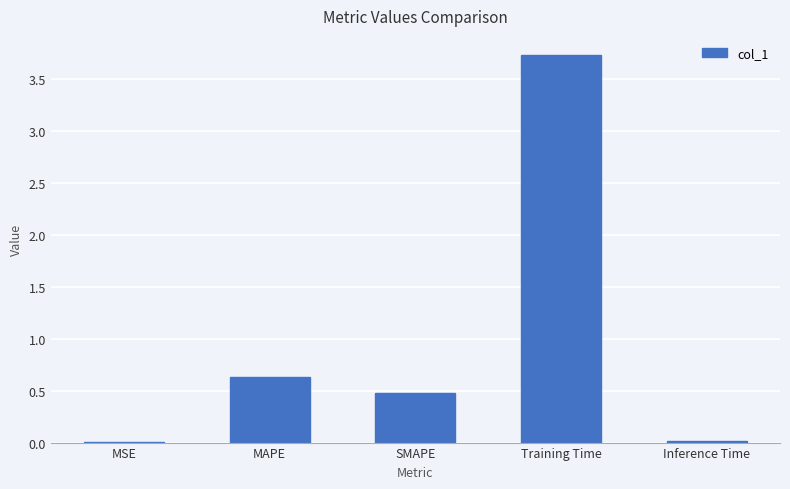

What is the greatest value displayed?

3.7